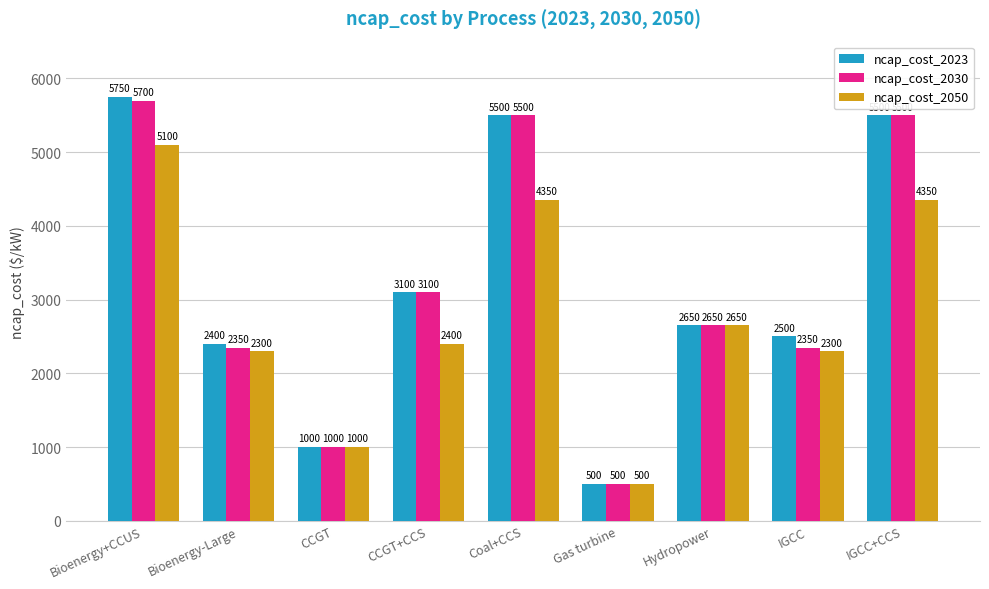

What is the spread (max minus min) of values at CCGT+CCS?

700